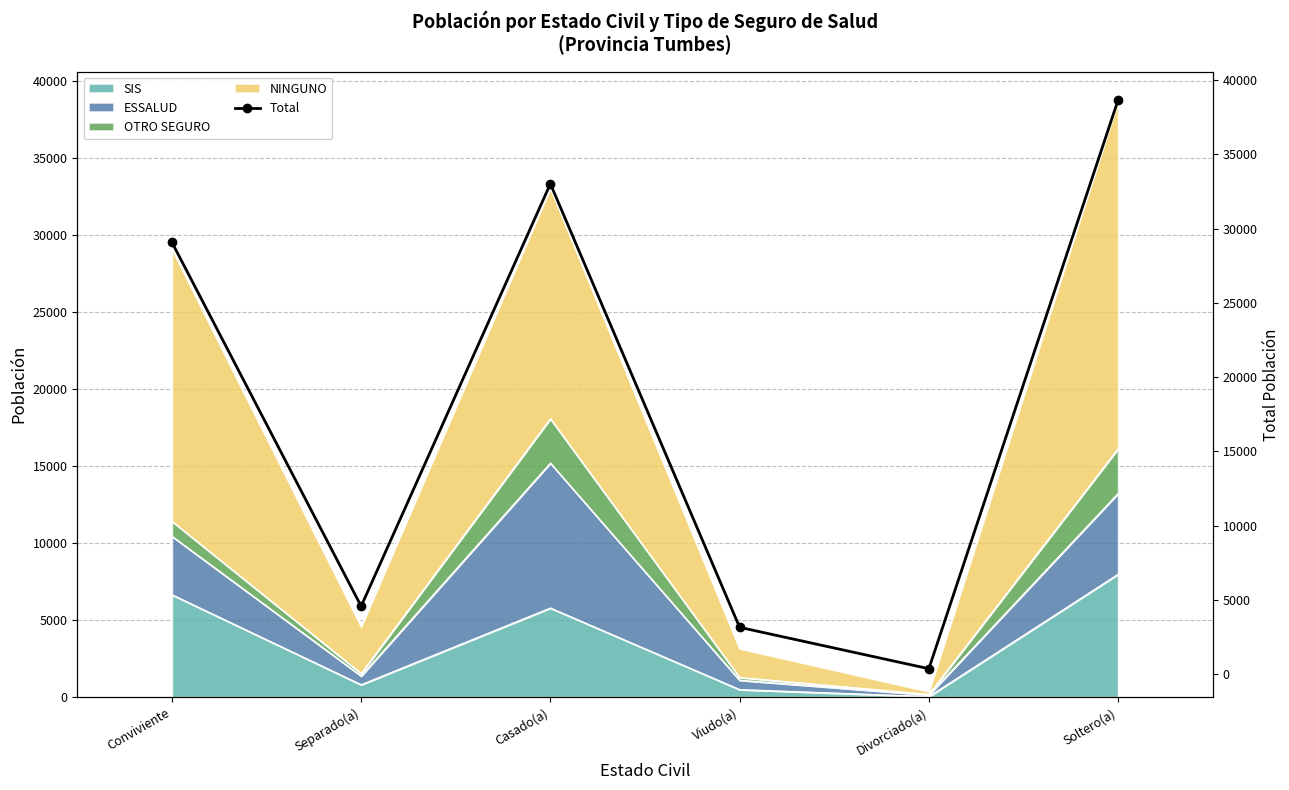

List the labels in order of value, smallest first.

Divorciado(a), Viudo(a), Separado(a), Conviviente, Casado(a), Soltero(a)